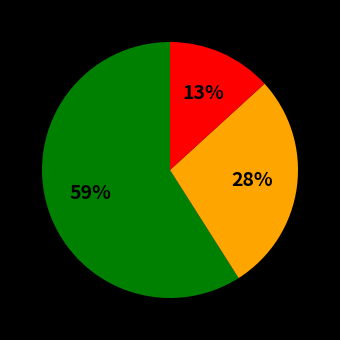

To the nearest percent, what is the difference between the largest and smallest slice percentages?

46%